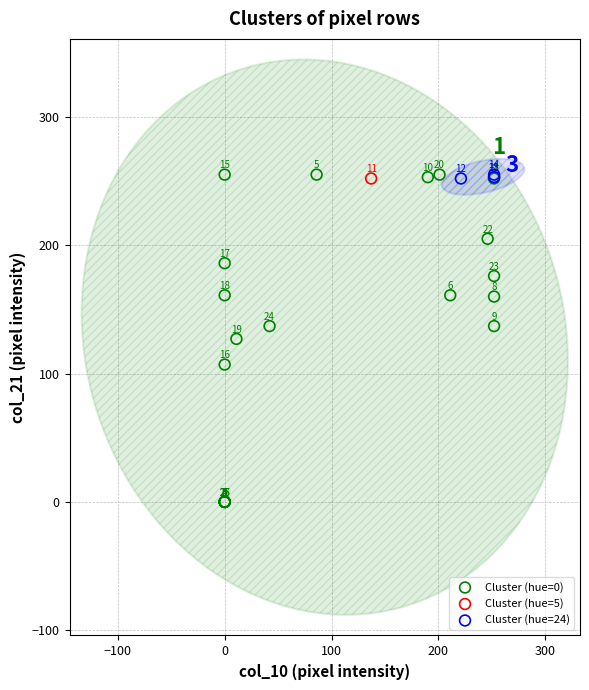

What are all the series names shown in the legend?

Cluster (hue=0), Cluster (hue=5), Cluster (hue=24)